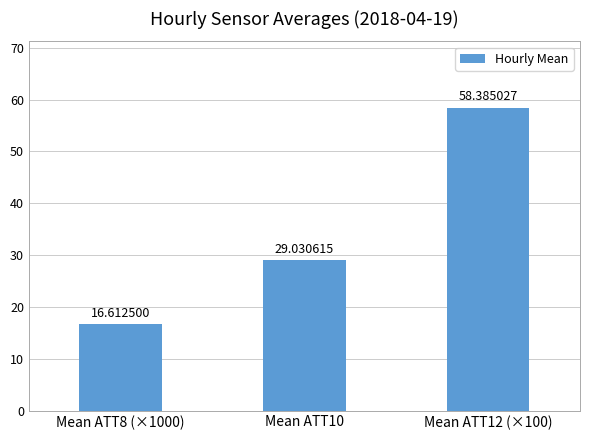

What is the sum of the values at Mean ATT10 and Mean ATT12 (×100)?

87.4